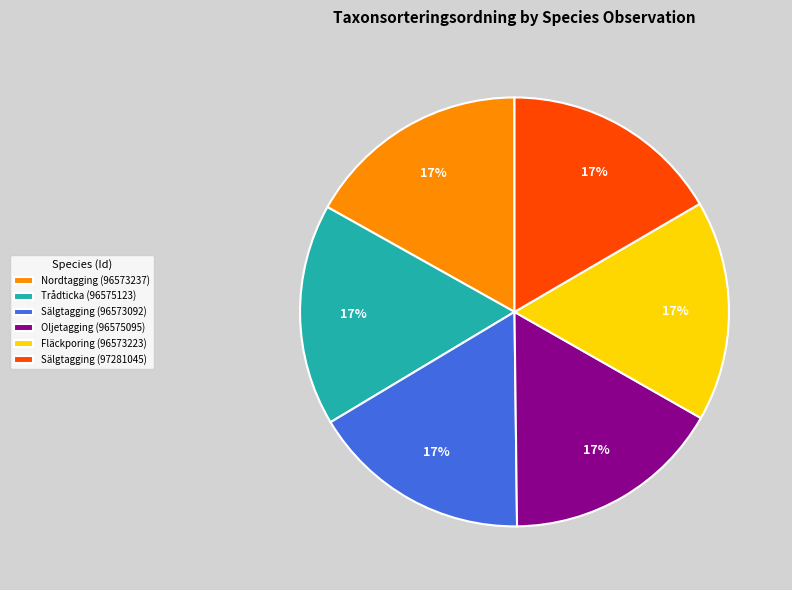

Combined, do Nordtagging (96573237) and Trådticka (96575123) account for over 50%?

No